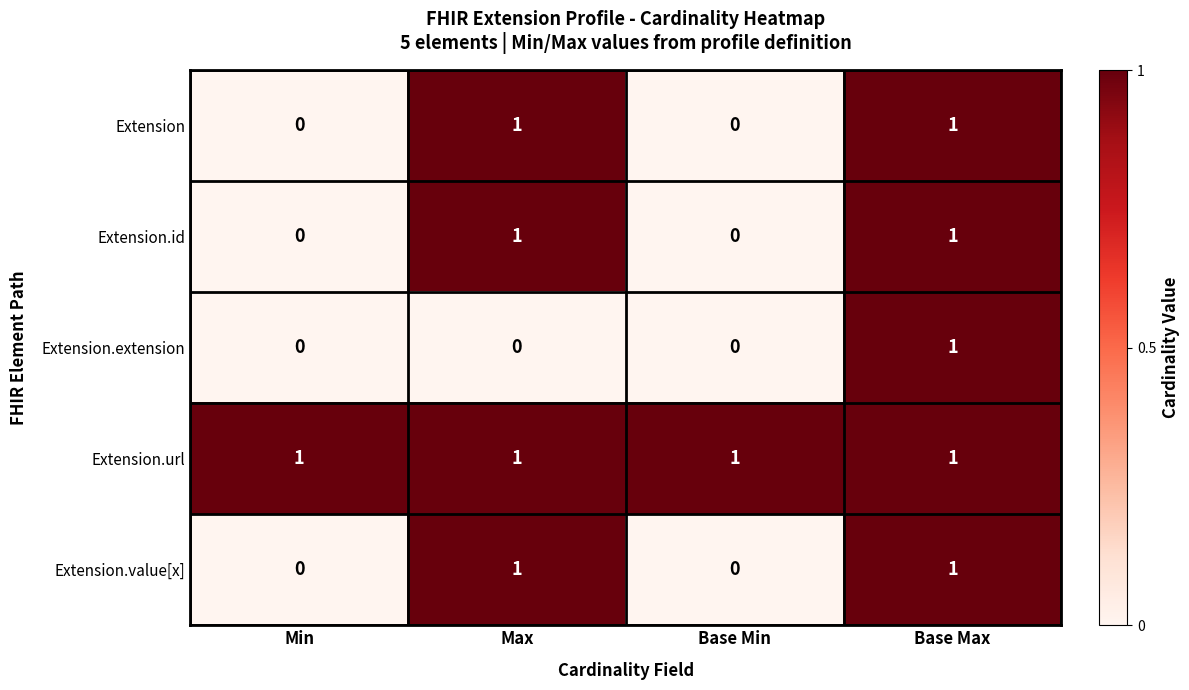

How many Extension.value[x] values are between 0 and 1?

4